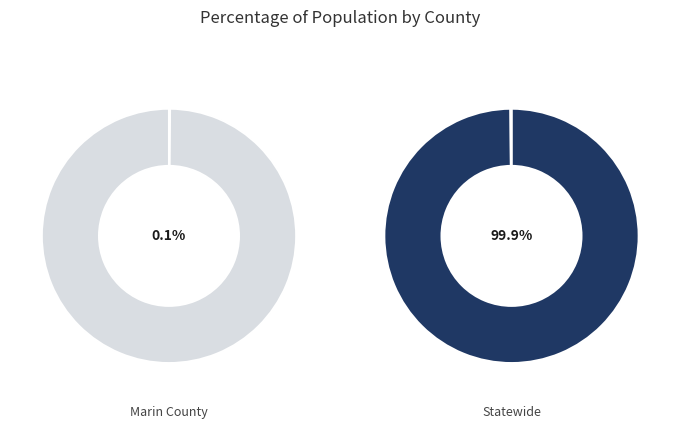

True or false: Marin County accounts for 1% of the total.

False